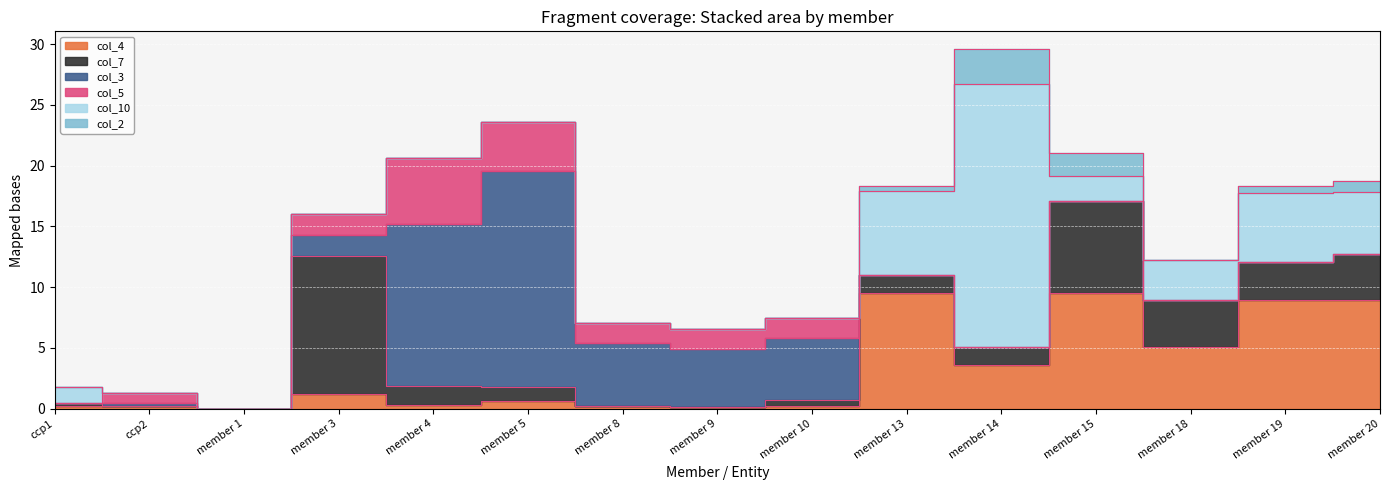

At which category does col_4 reach its first local valley?

member 1